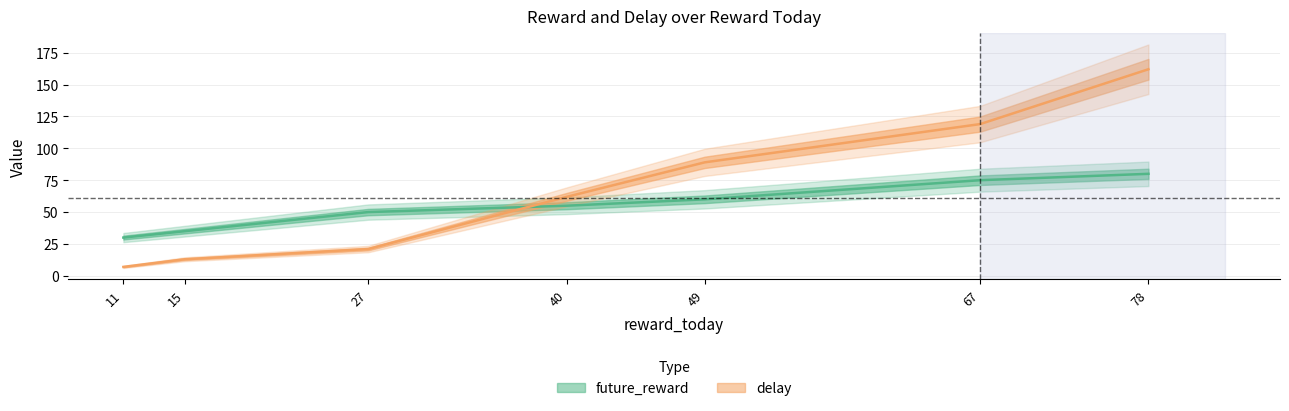

Rank the series by their average value, from highest to lowest.

delay, future_reward